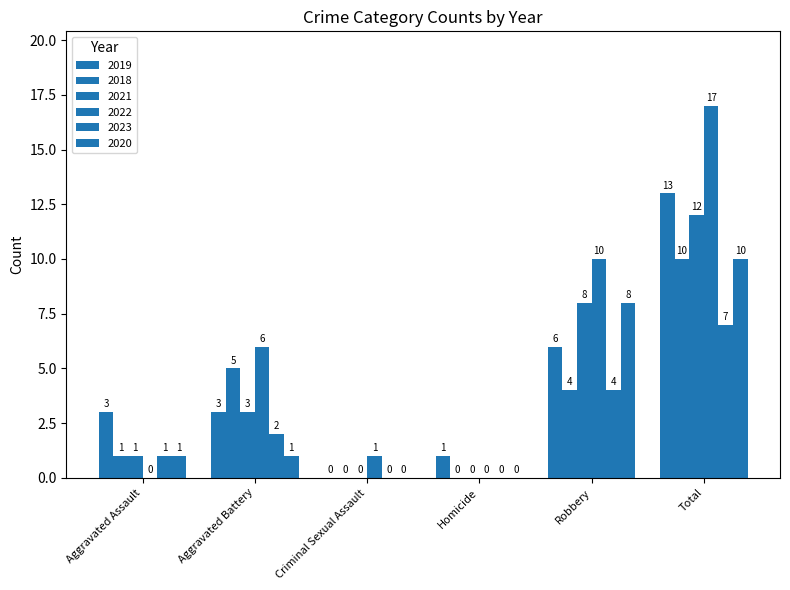

Count the number of data series in this chart.

6